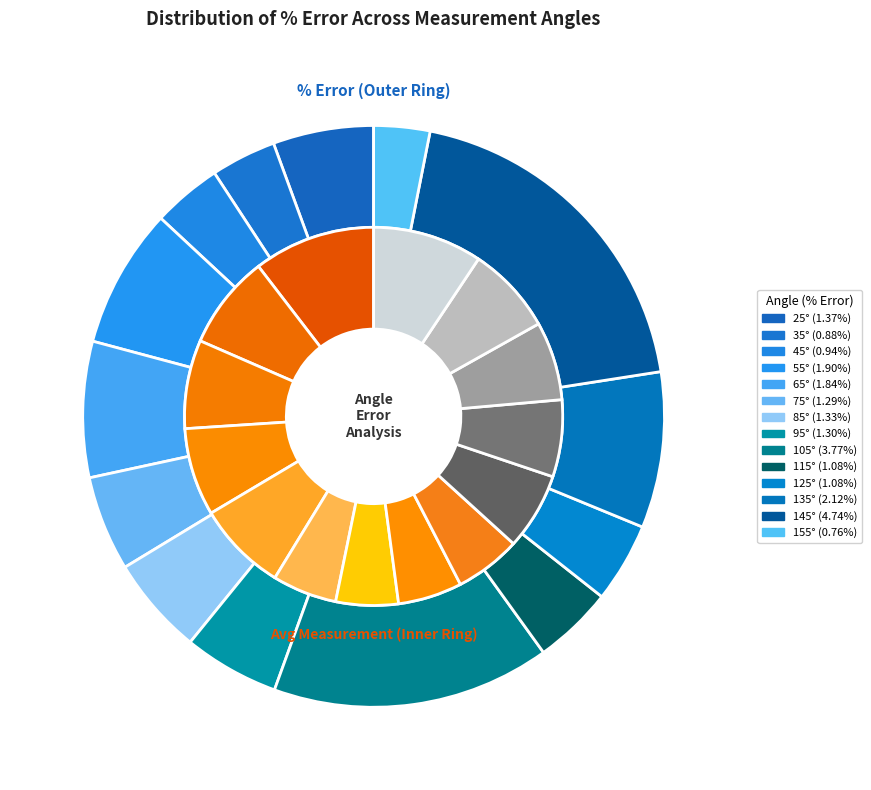

True or false: 45° accounts for 4% of the total.

True